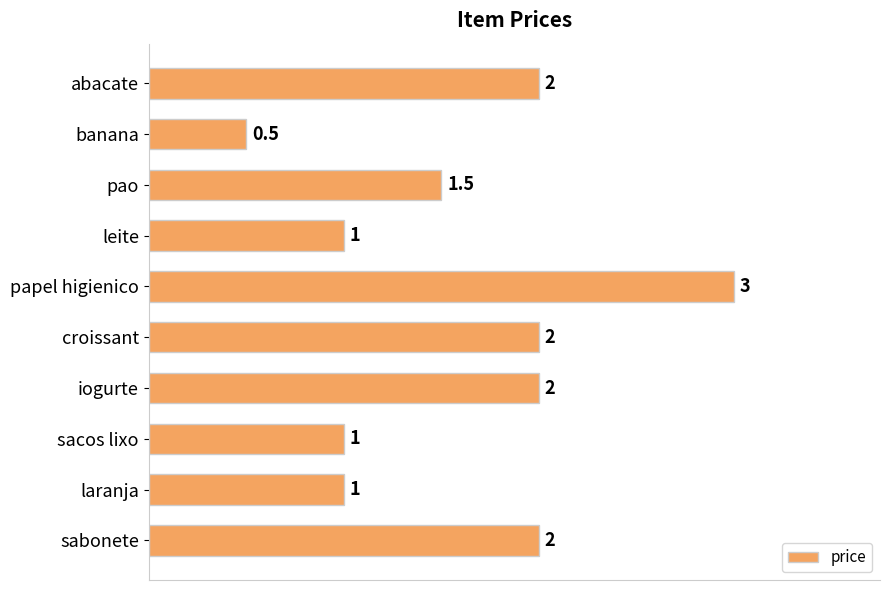

Reading top to bottom, what are all the values shown in this chart?

abacate=2.0	banana=0.5	pao=1.5	leite=1.0	papel higienico=3.0	croissant=2.0	iogurte=2.0	sacos lixo=1.0	laranja=1.0	sabonete=2.0